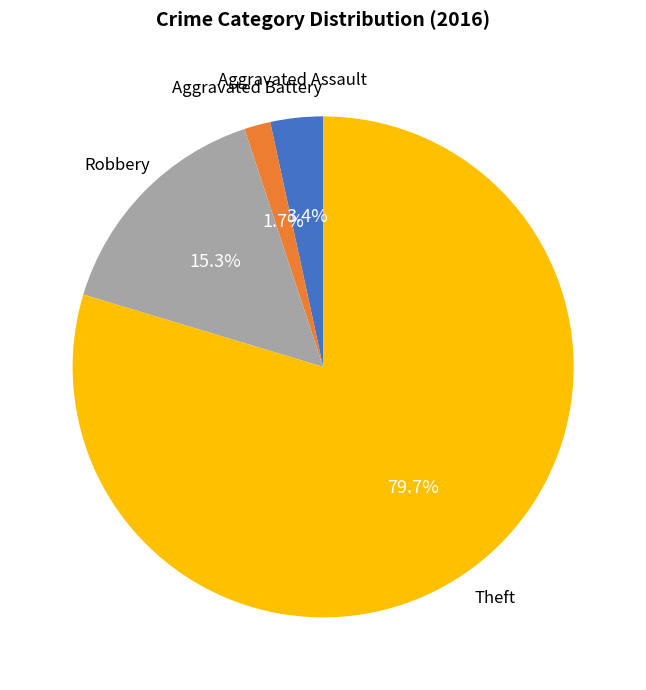

Count the number of slices in the pie.

4